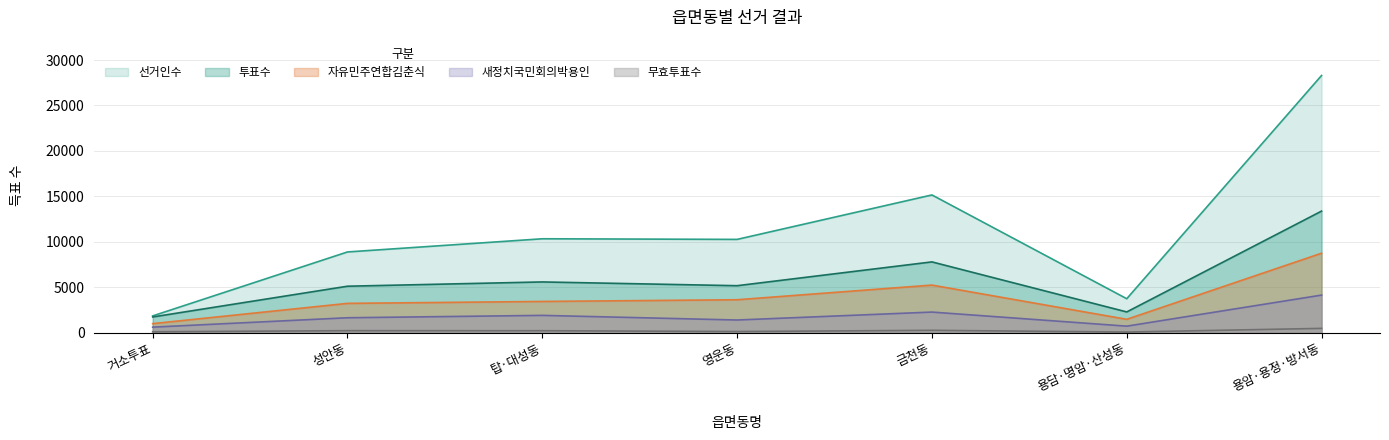

How many data points in 선거인수 are less than 10272?

3